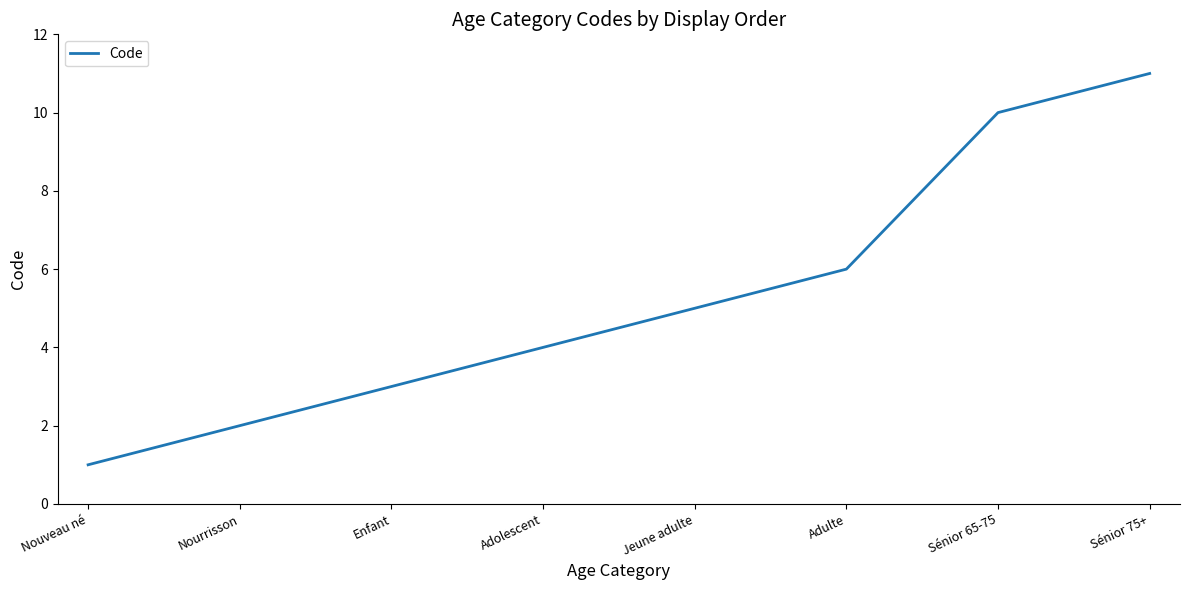

What is the difference between the values at Jeune adulte and Adulte?

1